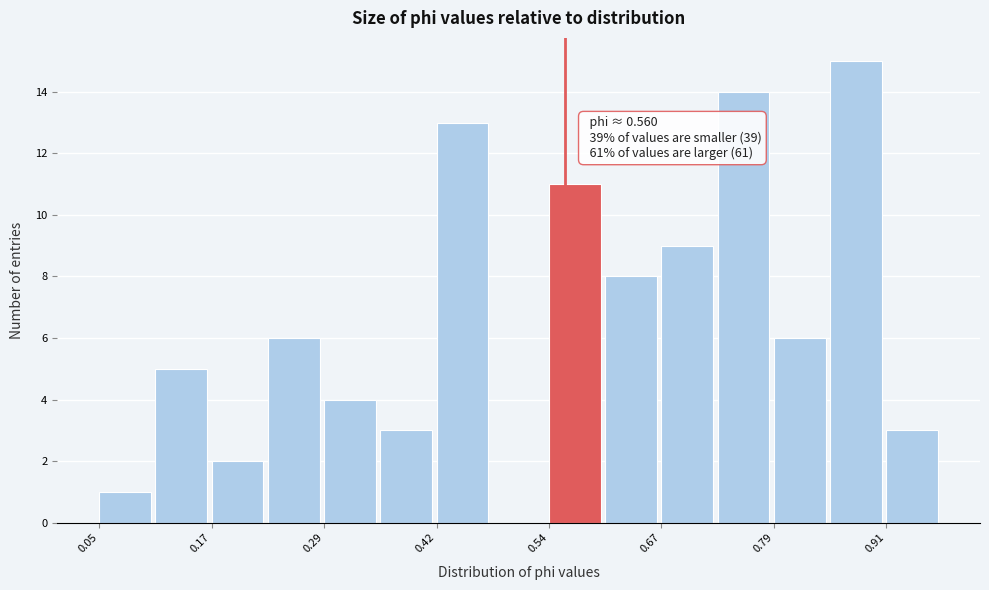

Read against the x-axis, roughly where is the centre of the tallest bar?

0.88